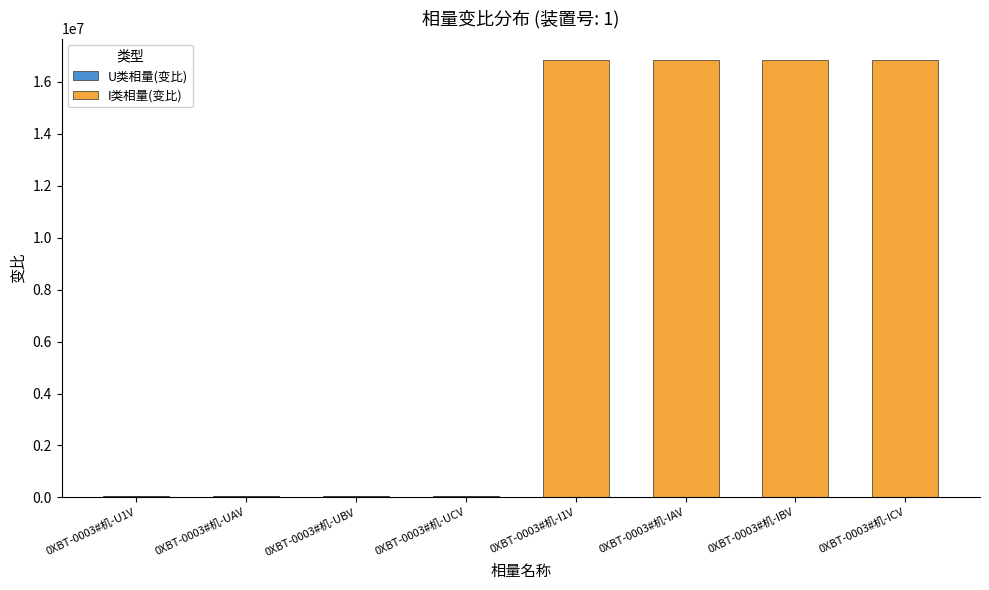

What is the difference between the maximum and minimum values in the I类相量(变比) series?

16826044